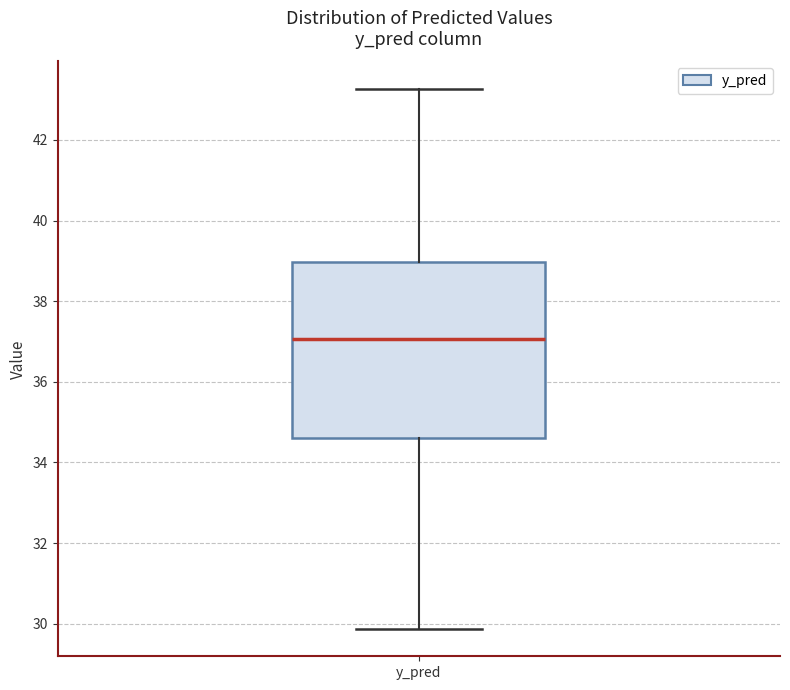

Read this box plot against the y-axis: the position of the median line, the range covered by the box, and the ends of both whiskers. The values are not printed on the chart, so give them approximately, as read against the axis.

median 37.0, box 34.6 to 39.0, whiskers 29.8 to 43.2